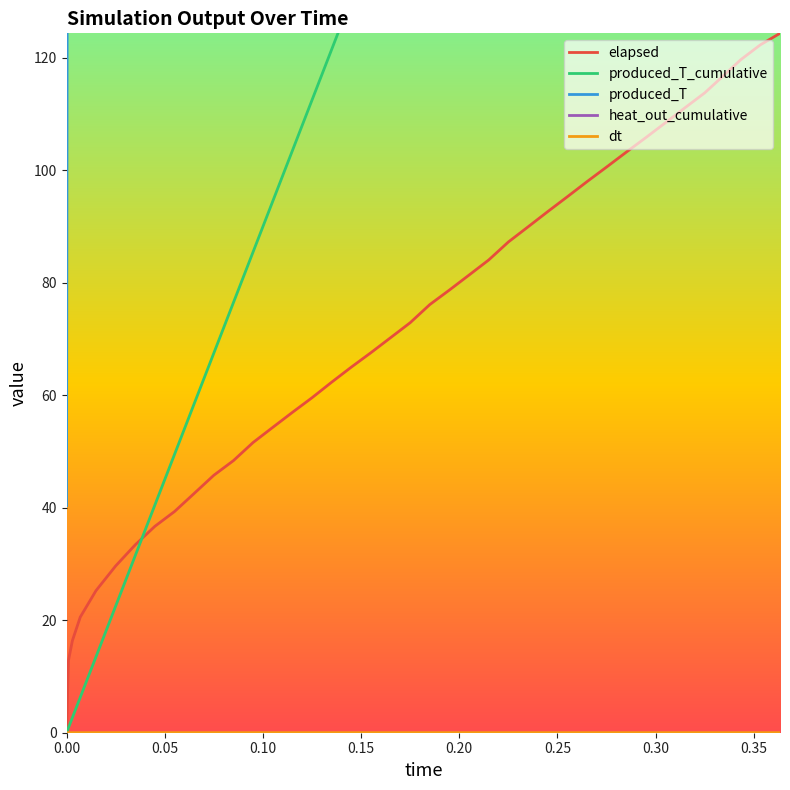

List the series in order of their peak value, highest first.

produced_T_cumulative, produced_T, elapsed, dt, heat_out_cumulative